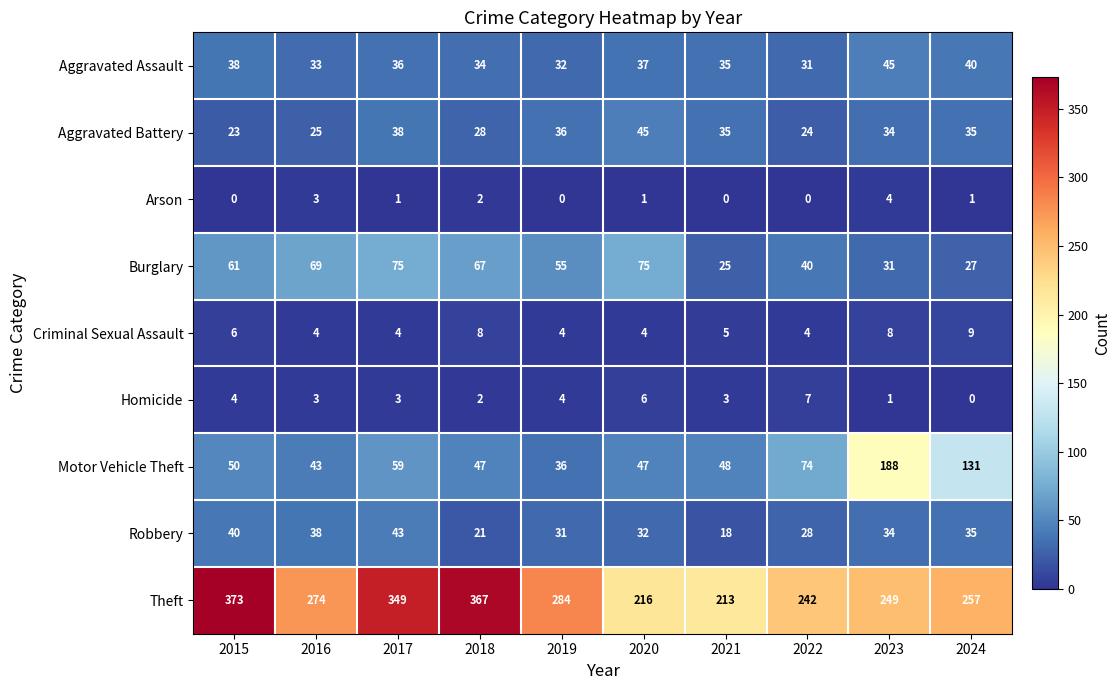

Which series changed the most between 2015 and 2023?

Motor Vehicle Theft